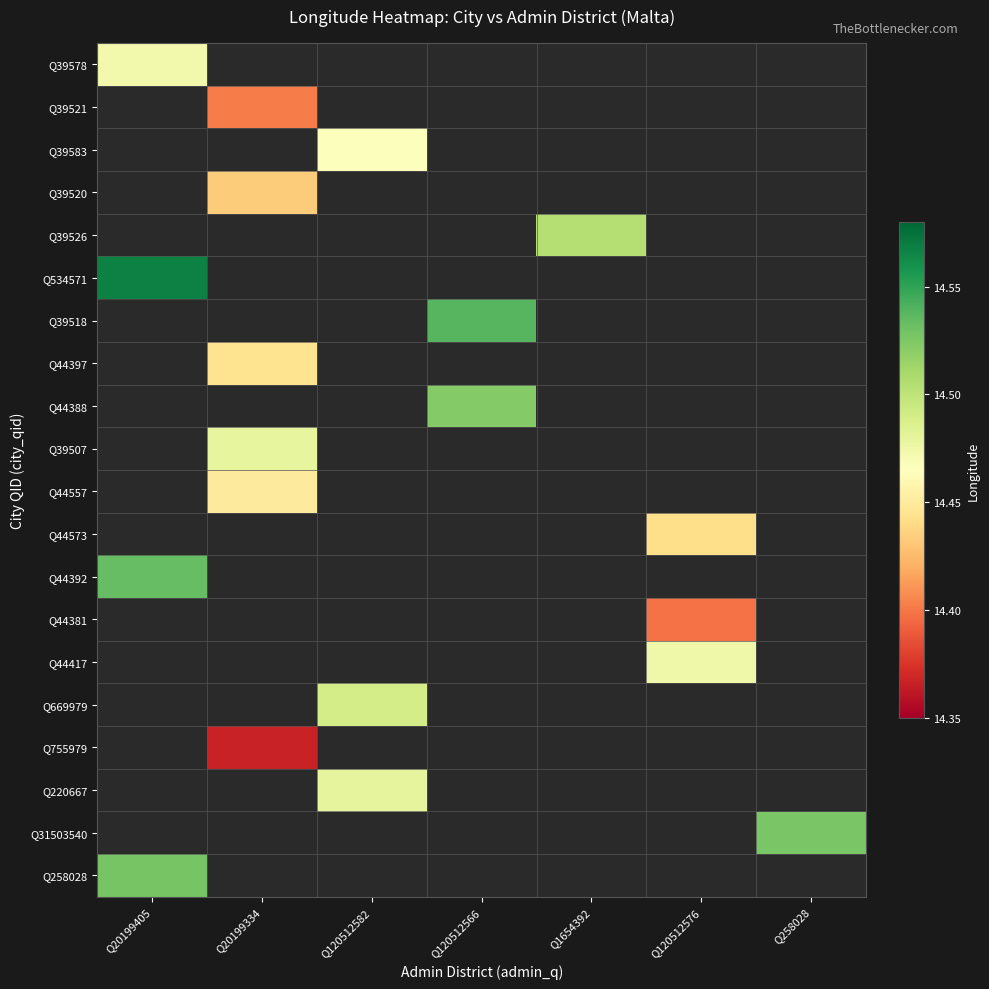

How many positive values does the Q39578 series have?

1